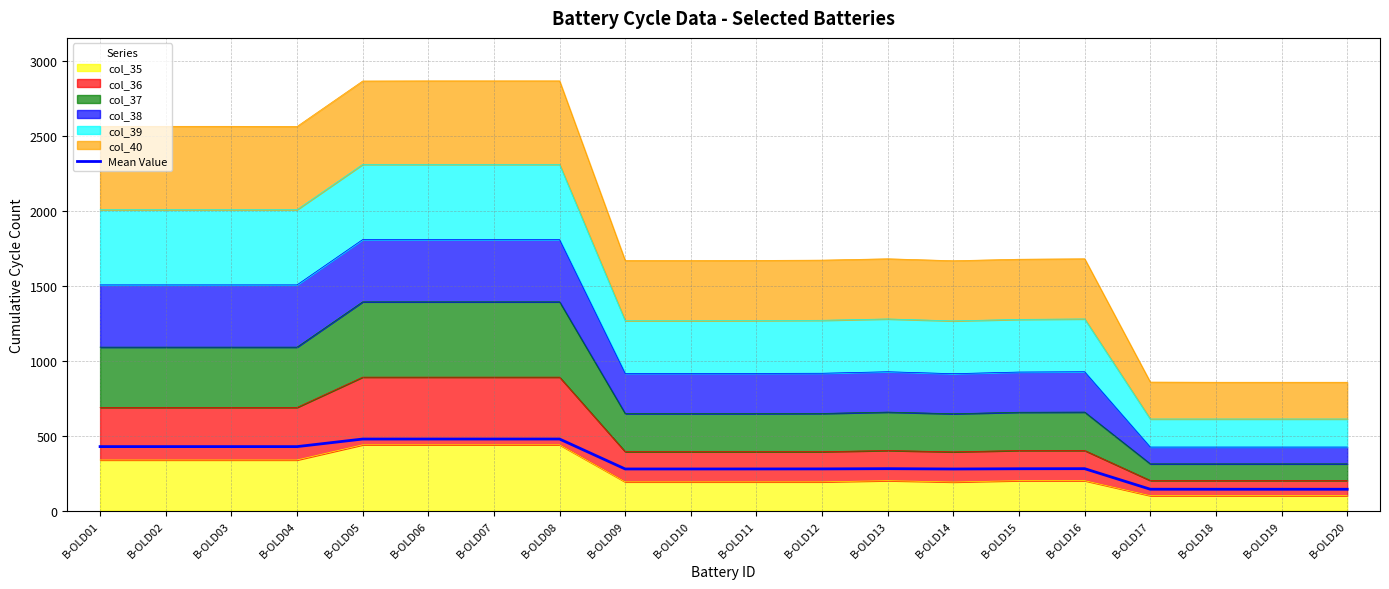

Where is the data nearest to the value 310?

B-OLD13